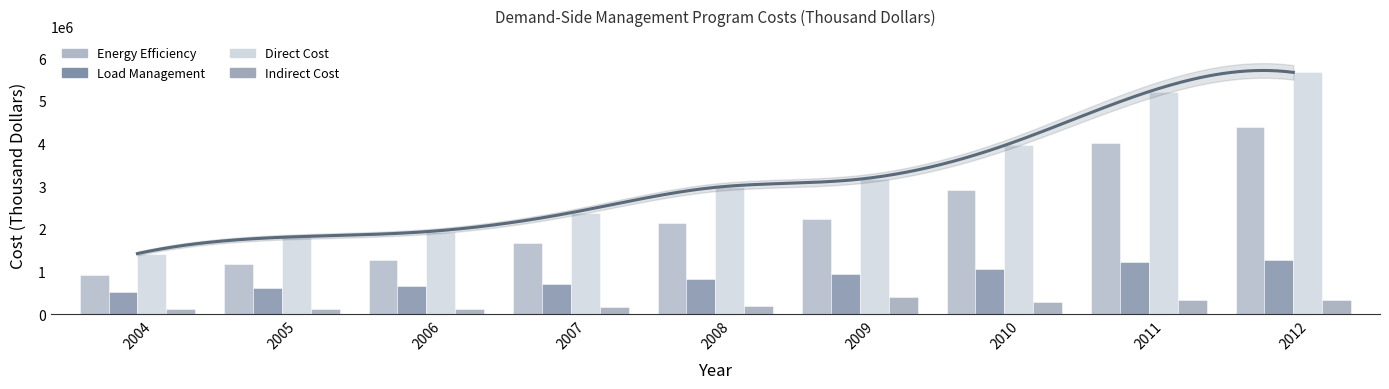

What is the minimum value shown in the chart?

127925